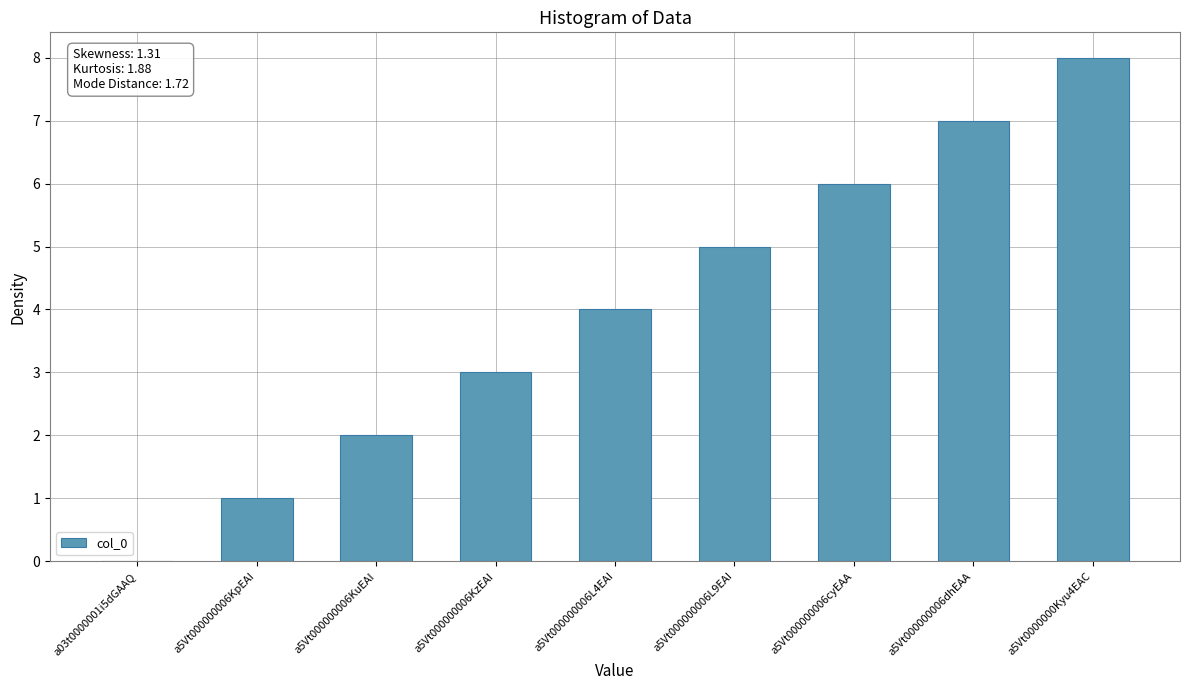

Reading left to right, what are all the values shown in this chart?

a03t0000001i5dGAAQ=0	a5Vt000000006KpEAI=1	a5Vt000000006KuEAI=2	a5Vt000000006KzEAI=3	a5Vt000000006L4EAI=4	a5Vt000000006L9EAI=5	a5Vt000000006cyEAA=6	a5Vt000000006dhEAA=7	a5Vt0000000Kyu4EAC=8